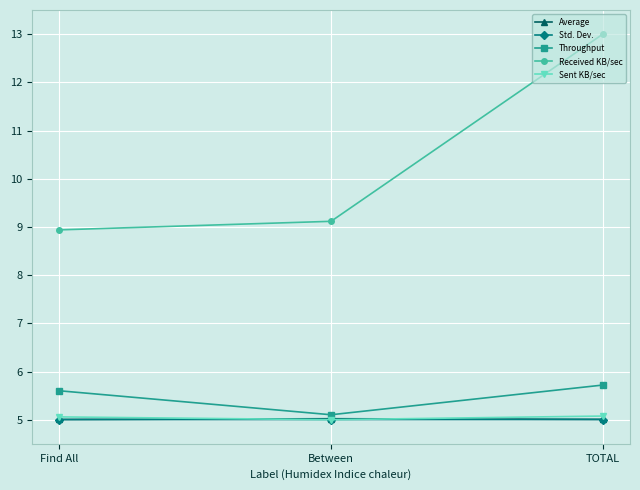

Is the value of Received KB/sec at TOTAL greater than the value of Average at Find All?

Yes